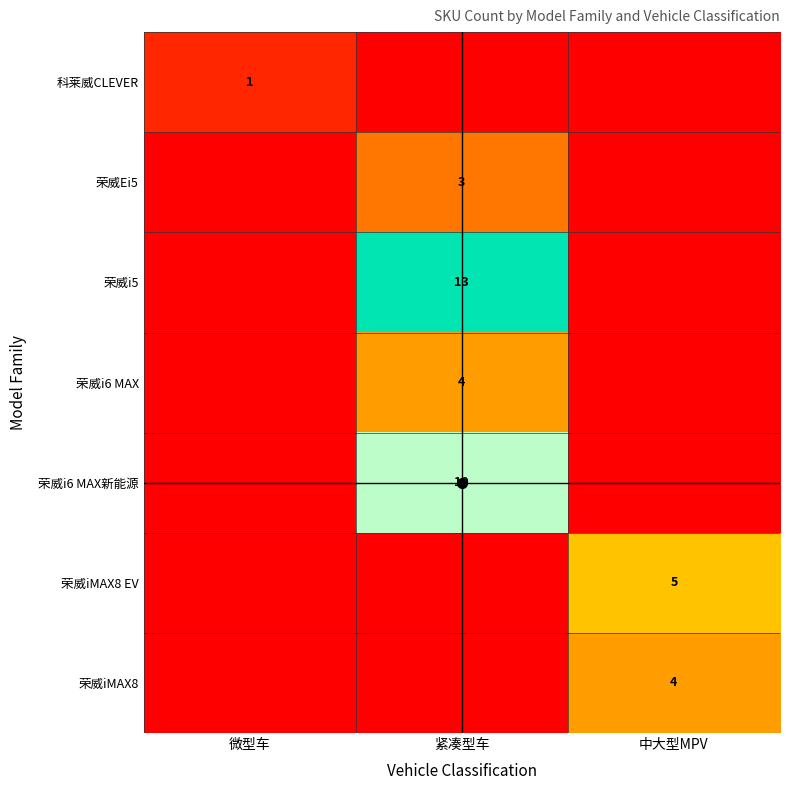

Rank the series by their maximum value, from highest to lowest.

荣威i5, 荣威i6 MAX新能源, 荣威iMAX8 EV, 荣威i6 MAX, 荣威iMAX8, 荣威Ei5, 科莱威CLEVER